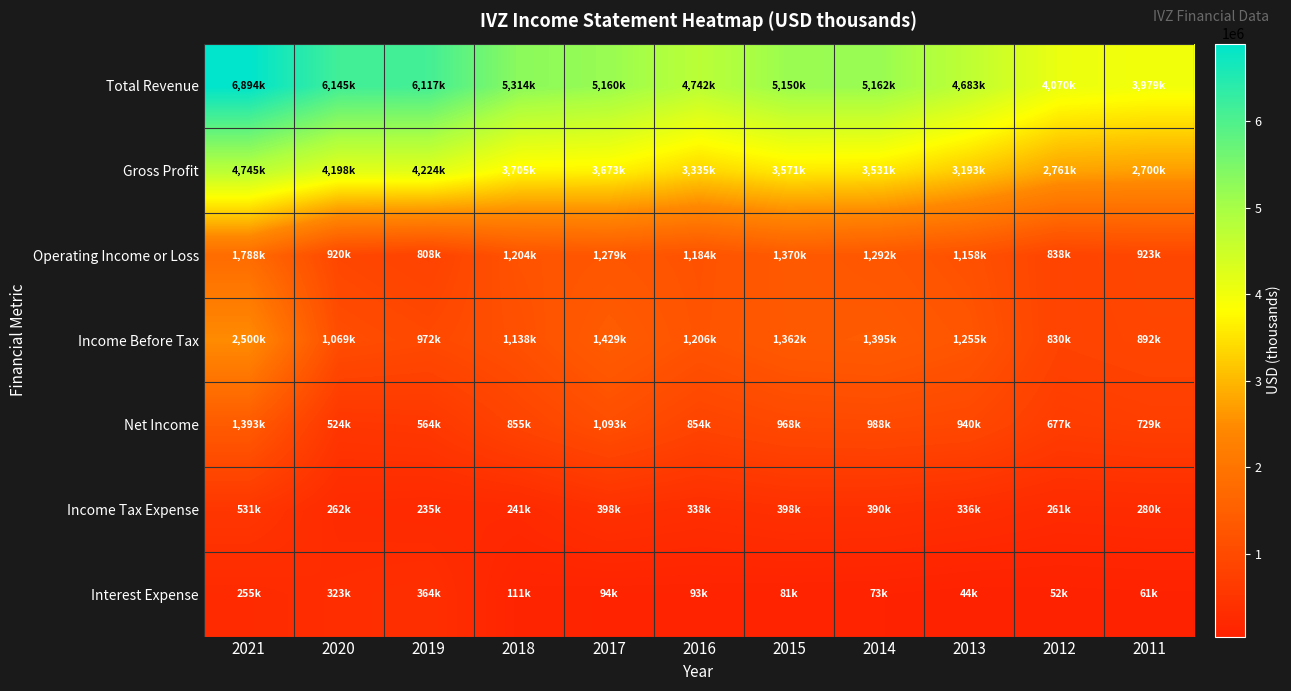

Reading left to right, list all the values displayed in this chart.

Total Revenue: 2021=6894500	2020=6145600	2019=6117400	2018=5314100	2017=5160300	2016=4742600	2015=5150900	2014=5162500	2013=4683100	2012=4070100	2011=3979700
Gross Profit: 2021=4745200	2020=4198000	2019=4224400	2018=3705900	2017=3673800	2016=3335400	2015=3571000	2014=3531800	2013=3193900	2012=2761900	2011=2700300
Operating Income or Loss: 2021=1788200	2020=920400	2019=808200	2018=1204900	2017=1279100	2016=1184600	2015=1370900	2014=1292300	2013=1158700	2012=838000	2011=923500
Income Before Tax: 2021=2500500	2020=1069100	2019=972900	2018=1138100	2017=1429200	2016=1206600	2015=1362100	2014=1395100	2013=1255200	2012=830600	2011=892100
Net Income: 2021=1393000	2020=524800	2019=564700	2018=855900	2017=1093600	2016=854200	2015=968100	2014=988100	2013=940300	2012=677100	2011=729700
Income Tax Expense: 2021=531100	2020=262300	2019=235100	2018=241900	2017=398900	2016=338300	2015=398000	2014=390600	2013=336900	2012=261400	2011=280000
Interest Expense: 2021=255400	2020=323800	2019=364200	2018=111500	2017=94800	2016=93400	2015=81700	2014=73100	2013=44600	2012=52300	2011=61800